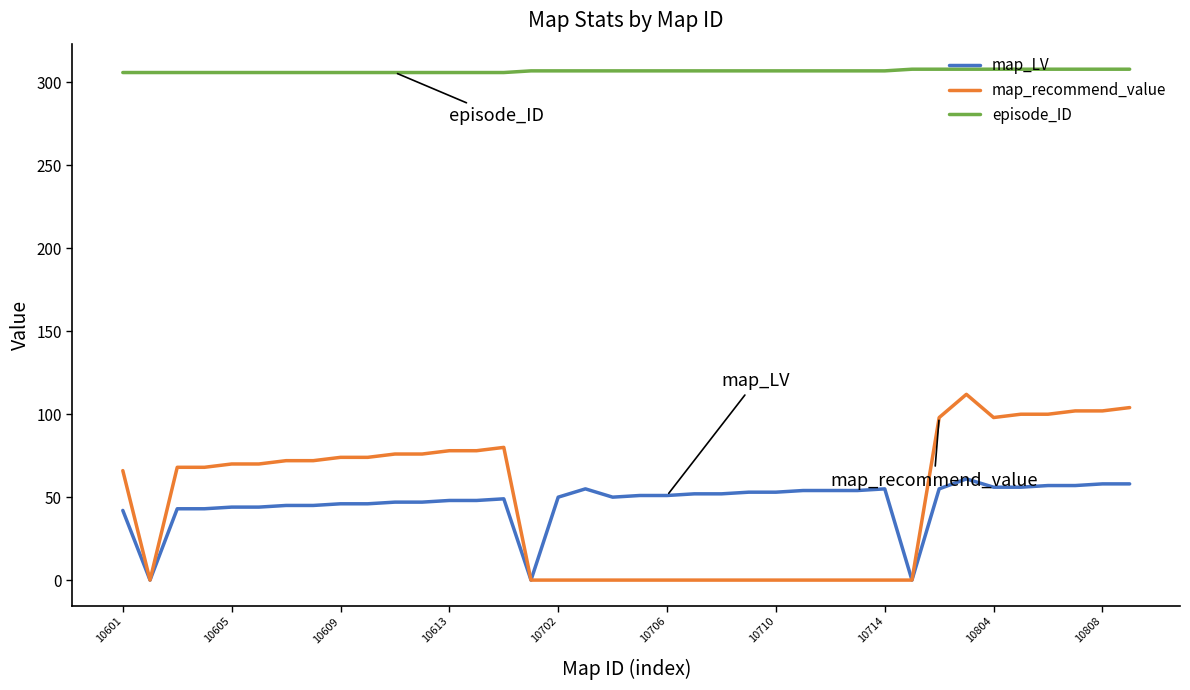

True or false: episode_ID and map_LV intersect in this chart.

False